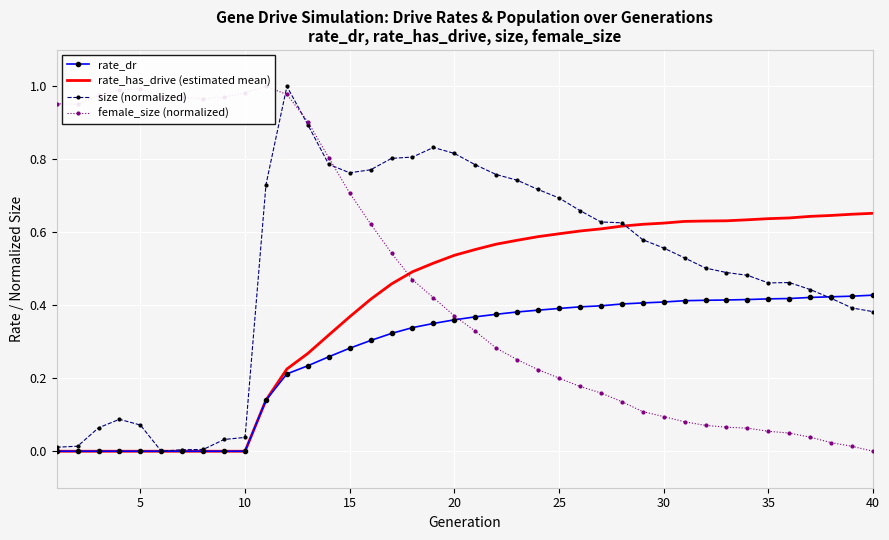

The rate_has_drive (estimated mean) series shows 0.0 at 5. True or false?

True